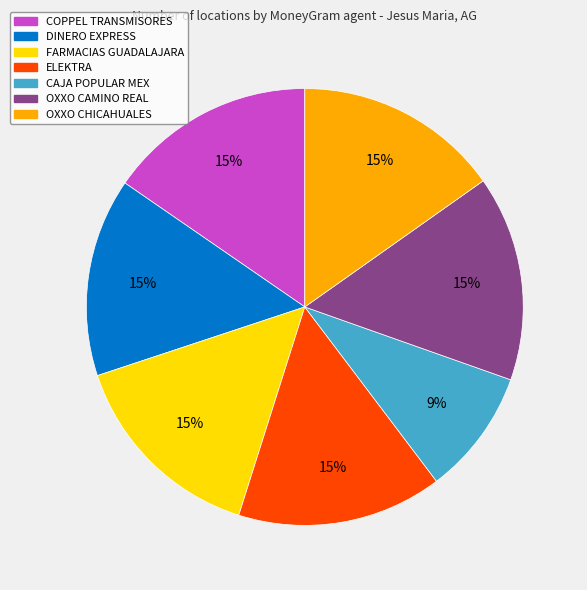

Which category has the smallest portion of the pie?

CAJA POPULAR MEX